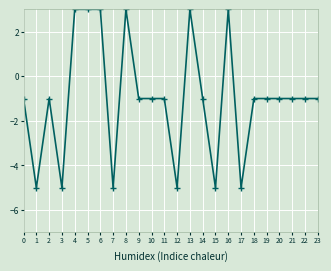

What is the value of the 13th point from the left?

-5